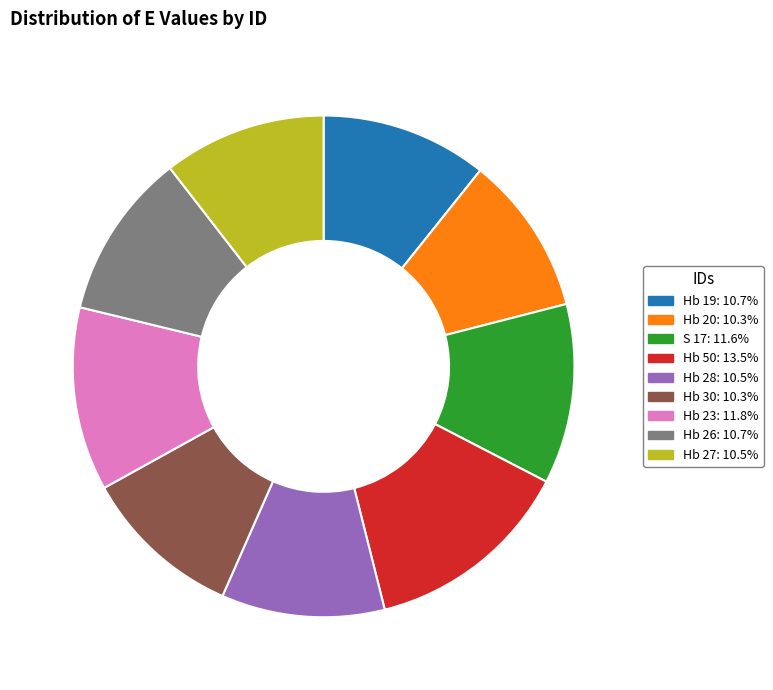

Does Hb 28 represent more than half of the total?

No